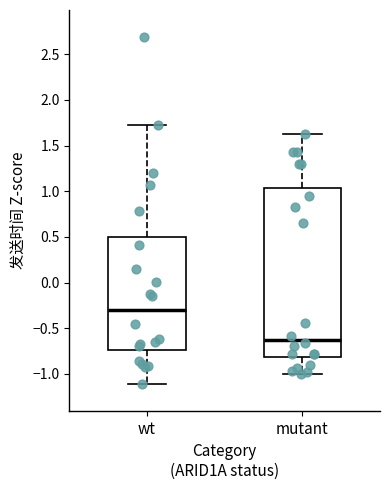

Reading left to right, read every box against the y-axis: the position of its median line, the range the box covers, and the ends of its whiskers. The values are not printed on the chart, so give them approximately, as read against the axis.

wt: median -0.30, box -0.75 to 0.50, whiskers -1.10 to 1.75
mutant: median -0.60, box -0.80 to 1.05, whiskers -1.00 to 1.65